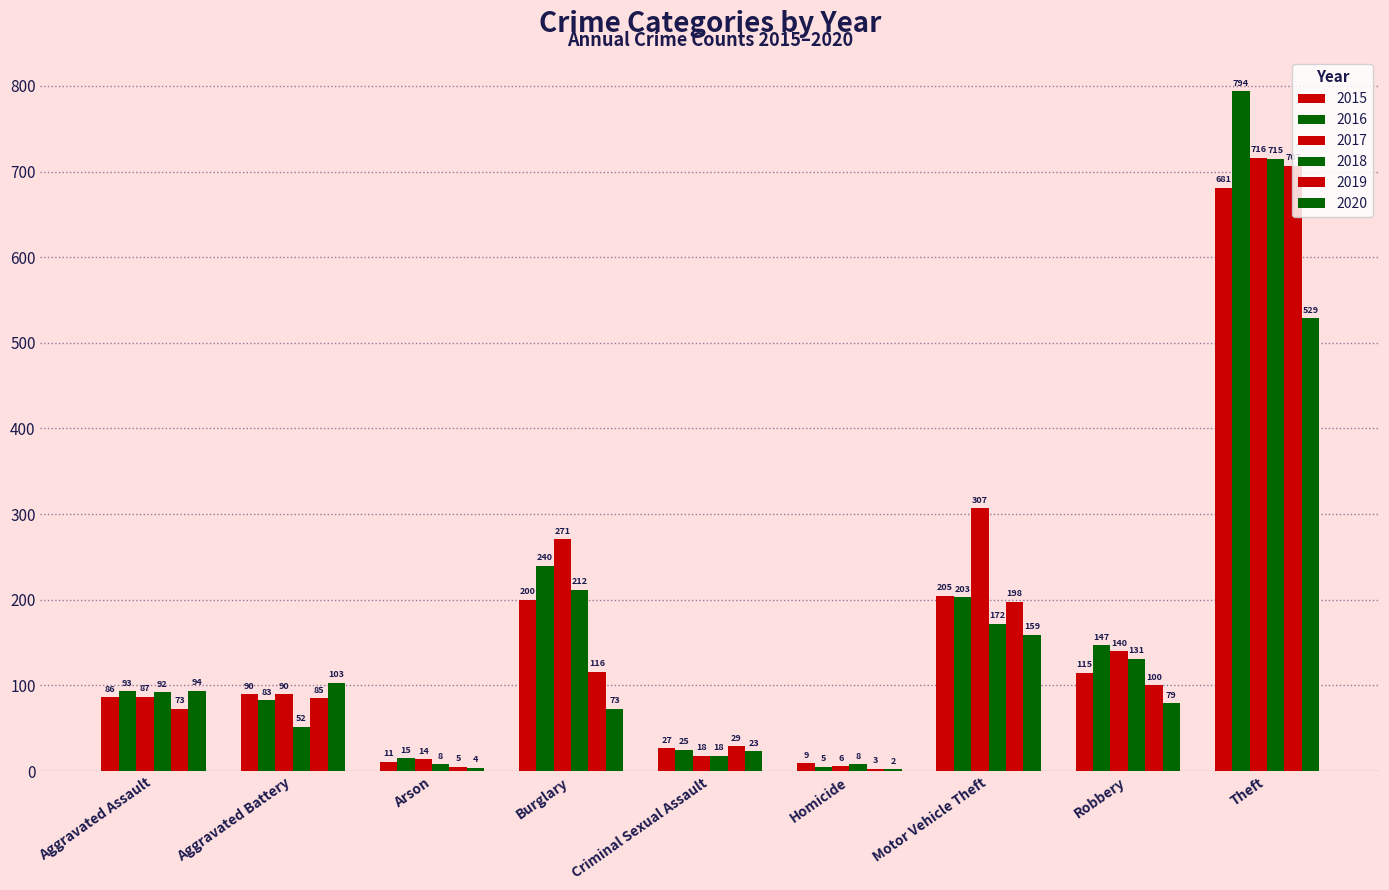

What is the value of the 2020 bar at the 2nd from the left?

103